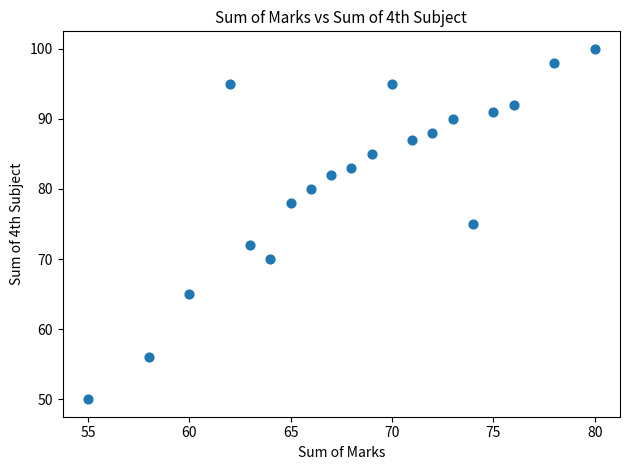

What is the range of Y values (max minus min)?

50